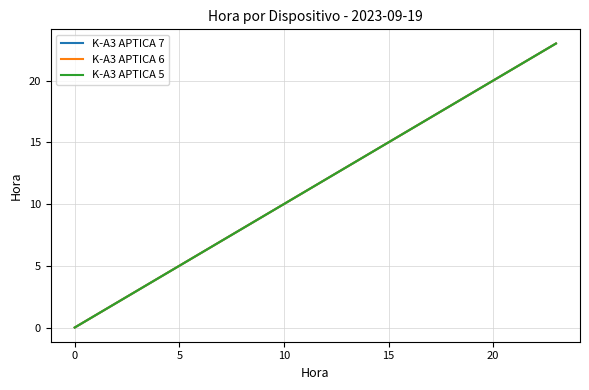

At which category is the sum across all series the highest?

23